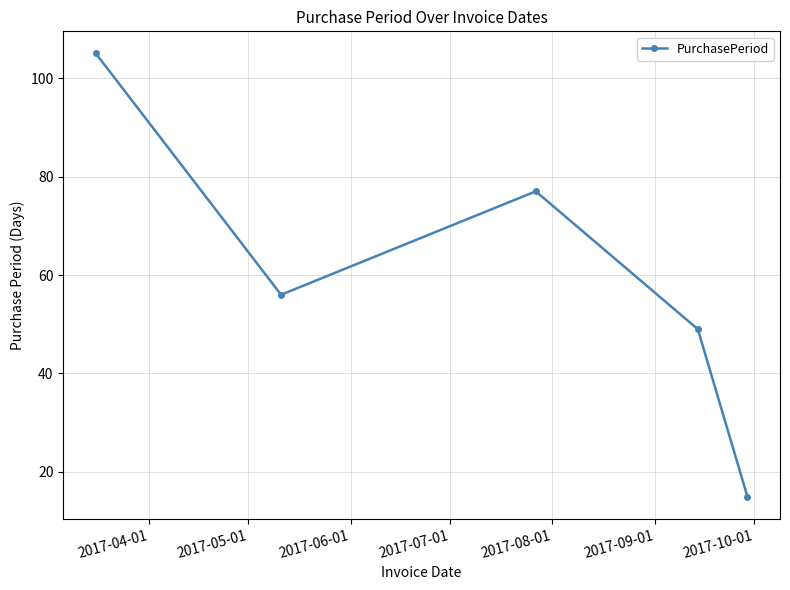

How many points are lower than both their immediate neighbors (excluding endpoints)?

1